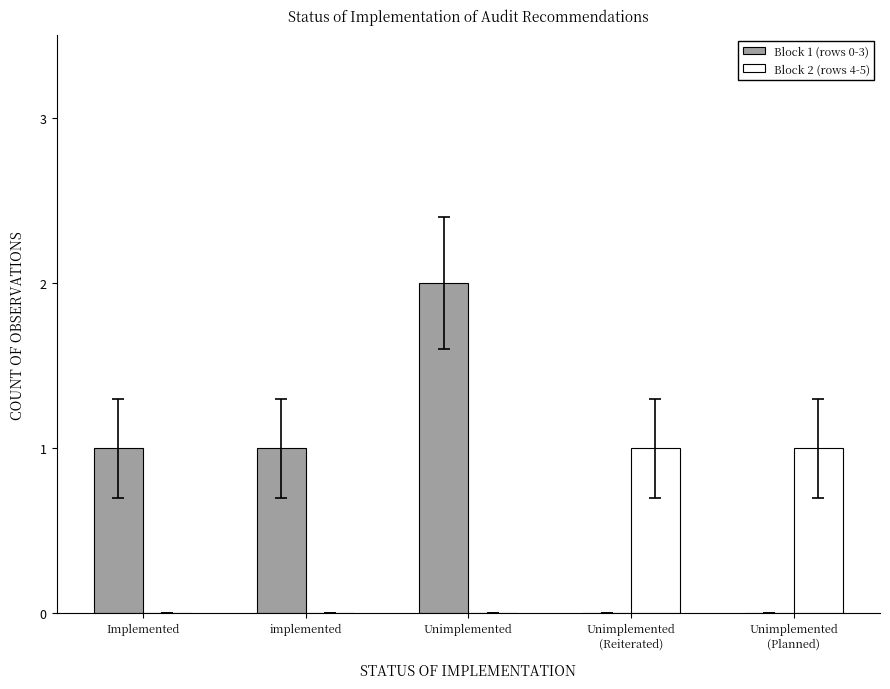

Which series has the largest total across all categories?

Block 1 (rows 0-3)